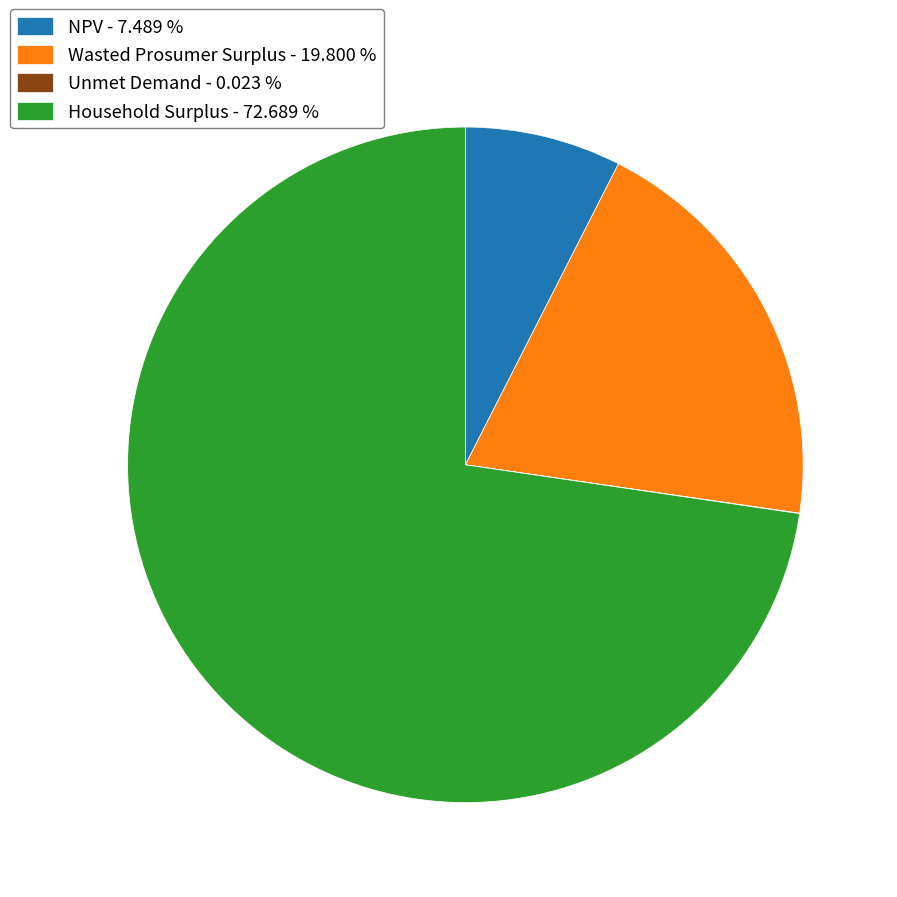

Does NPV - 7.489 % represent more than half of the total?

No